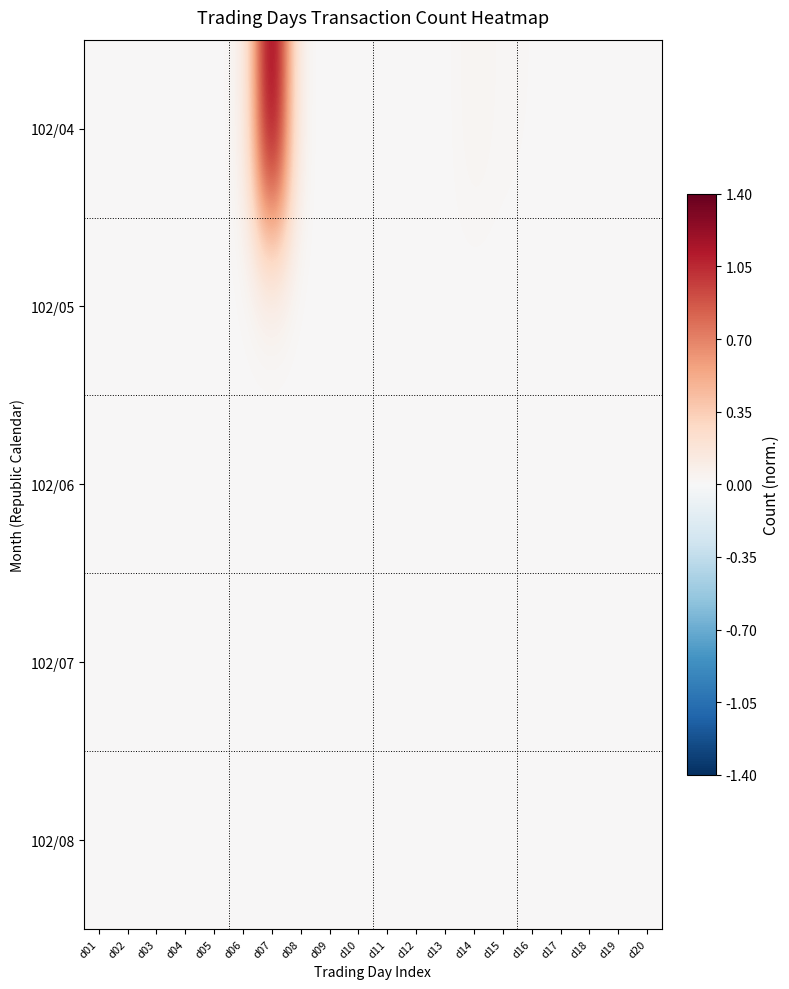

Which series has the largest range (max minus min)?

102/04